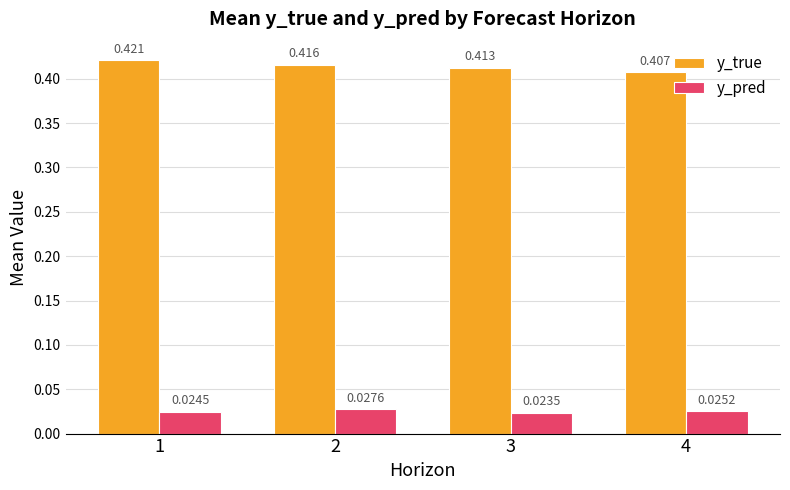

Which series has the widest spread of values?

y_true